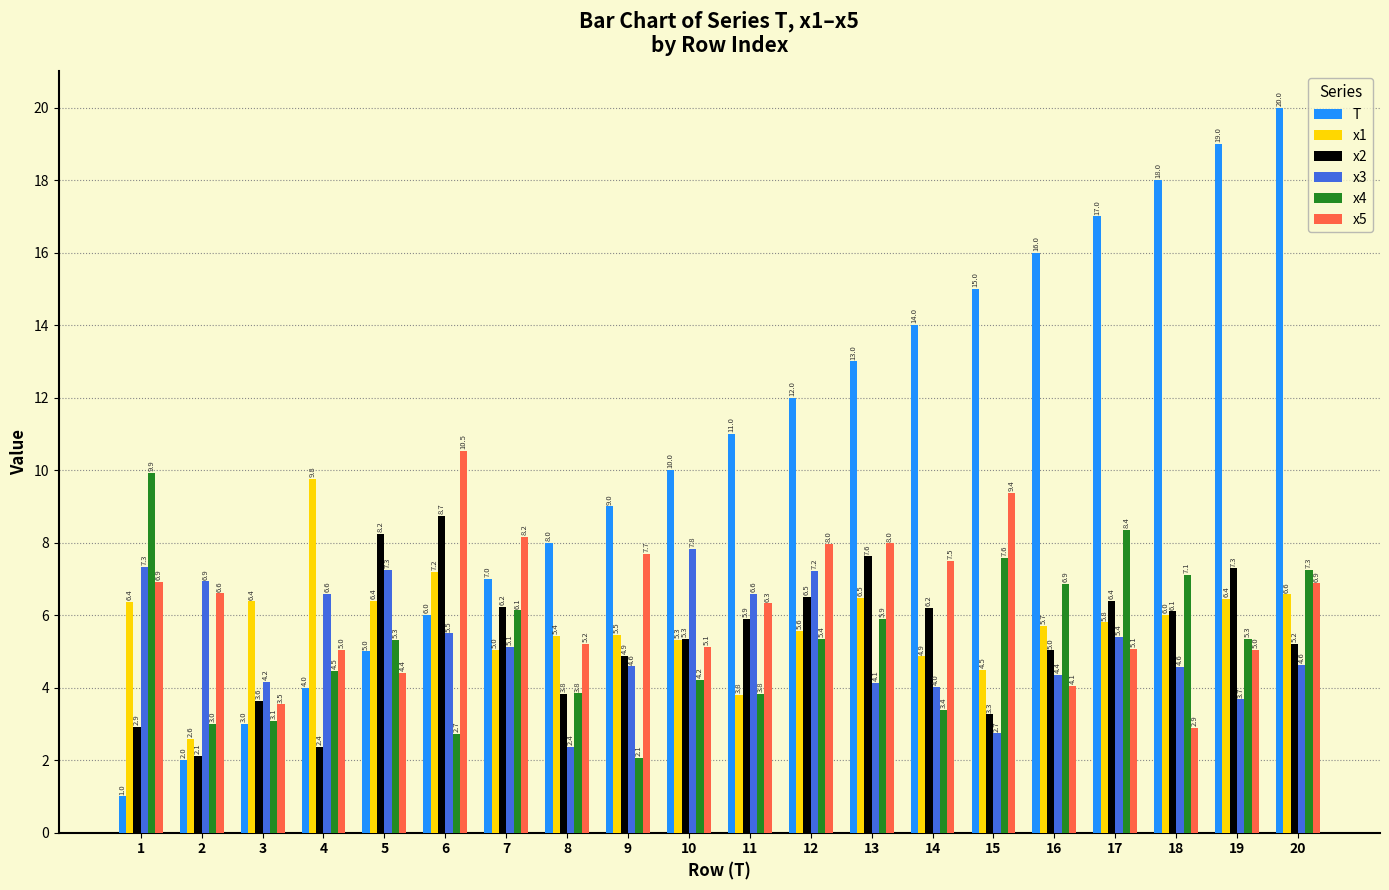

What is the difference between the maximum and minimum values in the x3 series?

5.5